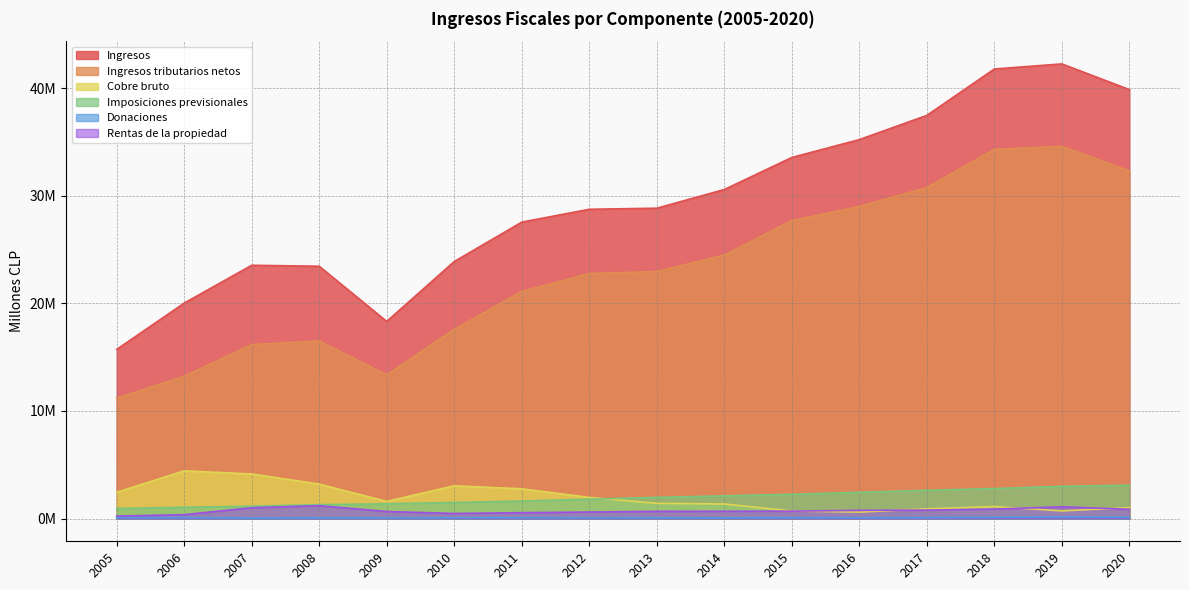

What is the difference between the Rentas de la propiedad values at 2020 and 2014?

184779